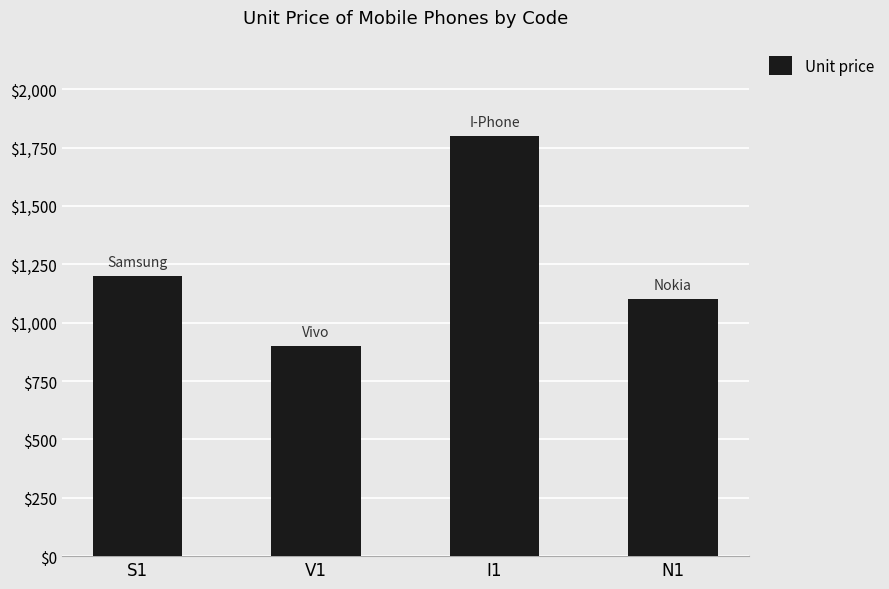

How many values are below 1200?

2